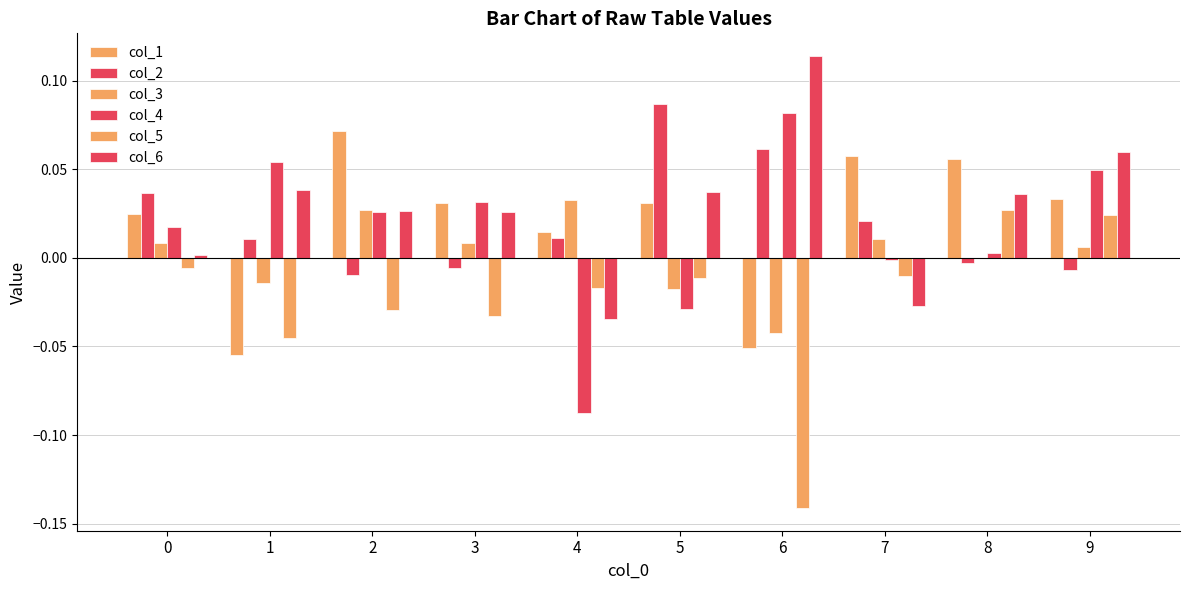

Rank the series at 3 from lowest to highest value.

col_5, col_2, col_3, col_6, col_1, col_4